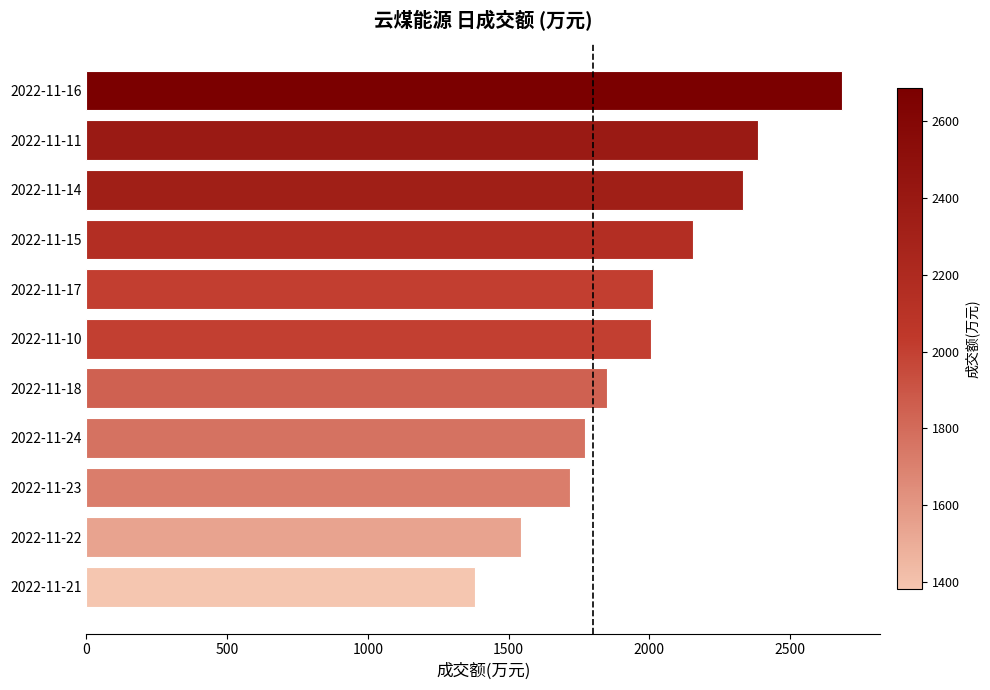

What is the change in value from 2022-11-24 to 2022-11-11?

+614